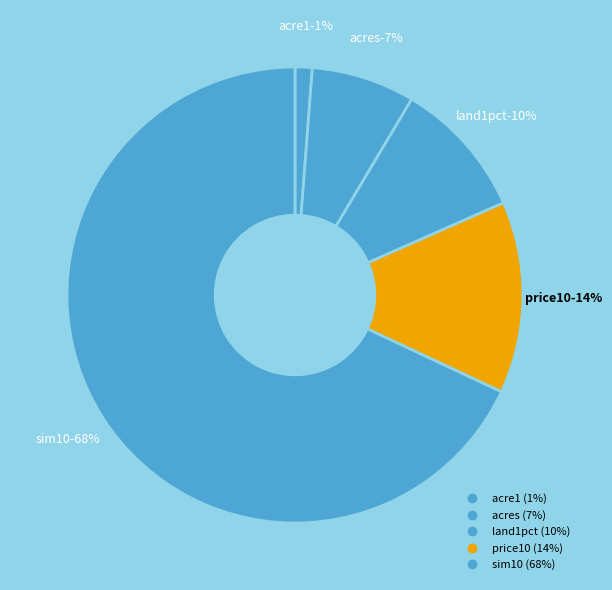

The sim10 slice represents 68% of the pie. True or false?

True